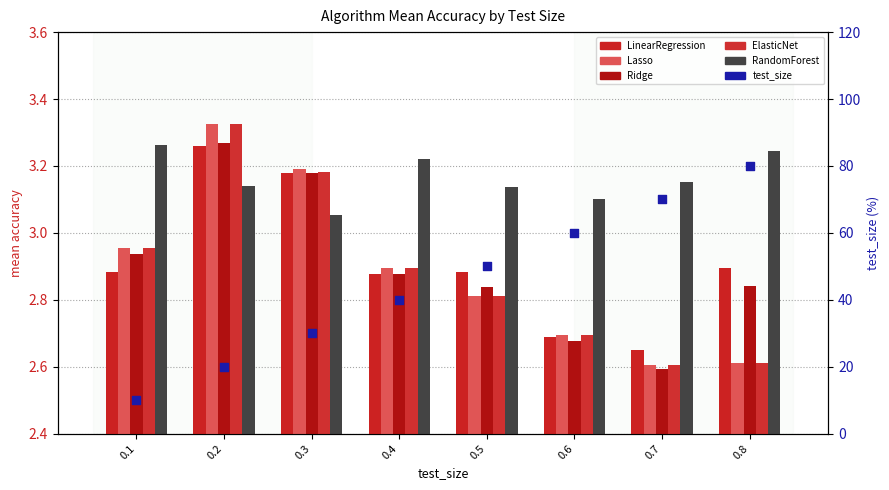

Which series has the widest spread of Y values?

test_size